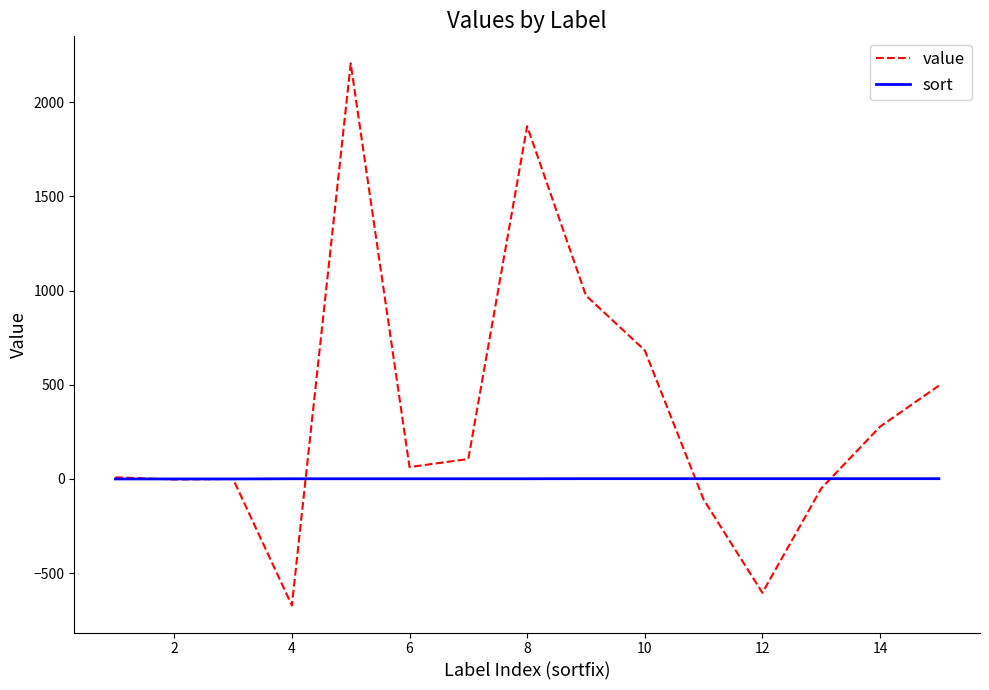

Which series has the largest range (max minus min)?

value